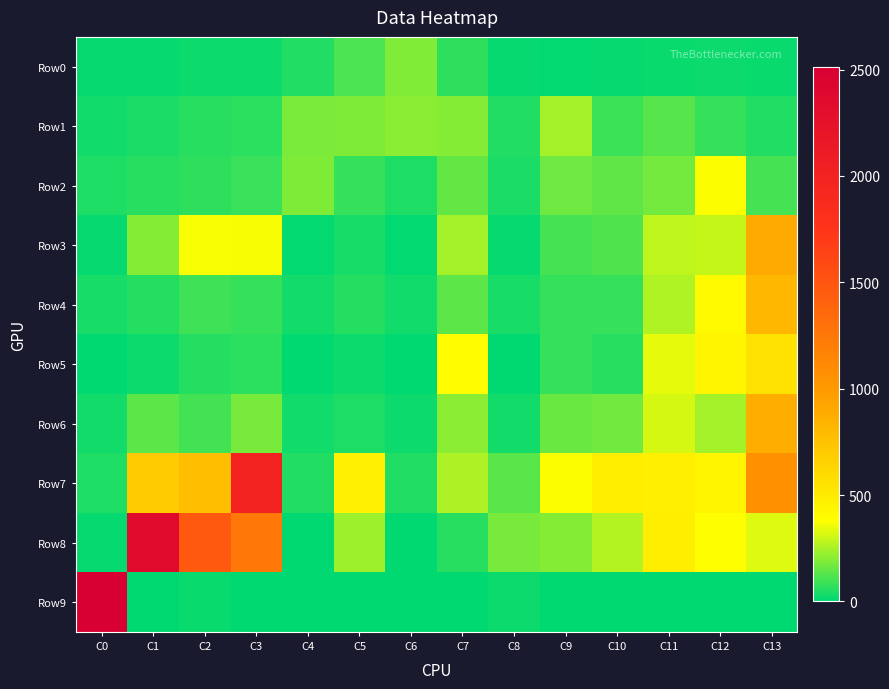

Reading right to left, list all the values displayed in this chart.

Row0: C13=17	C12=20	C11=17	C10=13	C9=8	C8=10	C7=73	C6=193	C5=117	C4=50	C3=20	C2=22	C1=14	C0=12
Row1: C13=52	C12=83	C11=132	C10=90	C9=242	C8=51	C7=199	C6=210	C5=189	C4=184	C3=64	C2=62	C1=44	C0=27
Row2: C13=105	C12=375	C11=176	C10=146	C9=163	C8=40	C7=149	C6=45	C5=80	C4=187	C3=88	C2=70	C1=60	C0=49
Row3: C13=898	C12=290	C11=280	C10=120	C9=104	C8=14	C7=241	C6=6	C5=39	C4=7	C3=363	C2=371	C1=198	C0=12
Row4: C13=816	C12=416	C11=261	C10=82	C9=82	C8=38	C7=140	C6=28	C5=56	C4=30	C3=81	C2=97	C1=58	C0=36
Row5: C13=549	C12=440	C11=343	C10=60	C9=79	C8=0	C7=386	C6=0	C5=24	C4=0	C3=68	C2=58	C1=23	C0=0
Row6: C13=871	C12=242	C11=318	C10=167	C9=158	C8=33	C7=210	C6=22	C5=46	C4=26	C3=180	C2=102	C1=140	C0=34
Row7: C13=1056	C12=436	C11=466	C10=480	C9=375	C8=136	C7=259	C6=50	C5=463	C4=50	C3=2002	C2=770	C1=705	C0=48
Row8: C13=333	C12=382	C11=478	C10=266	C9=200	C8=178	C7=62	C6=0	C5=233	C4=0	C3=1245	C2=1473	C1=2352	C0=11
Row9: C13=0	C12=0	C11=0	C10=0	C9=0	C8=20	C7=0	C6=0	C5=0	C4=0	C3=0	C2=17	C1=4	C0=2511